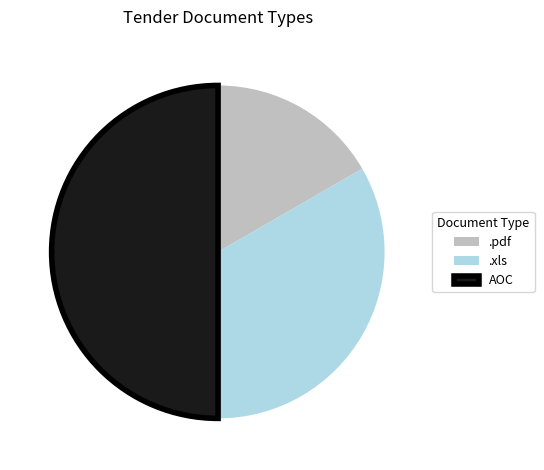

Is .pdf the majority of the pie?

No